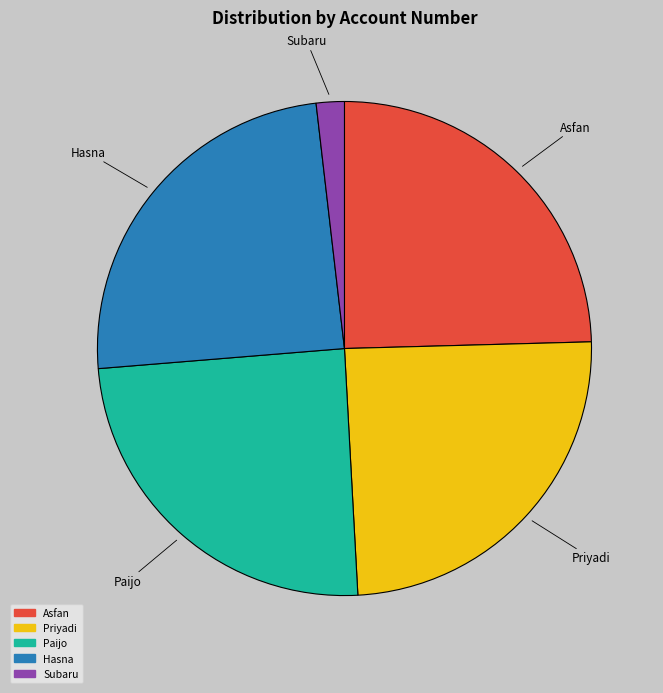

What is the smallest slice in the pie chart?

Subaru